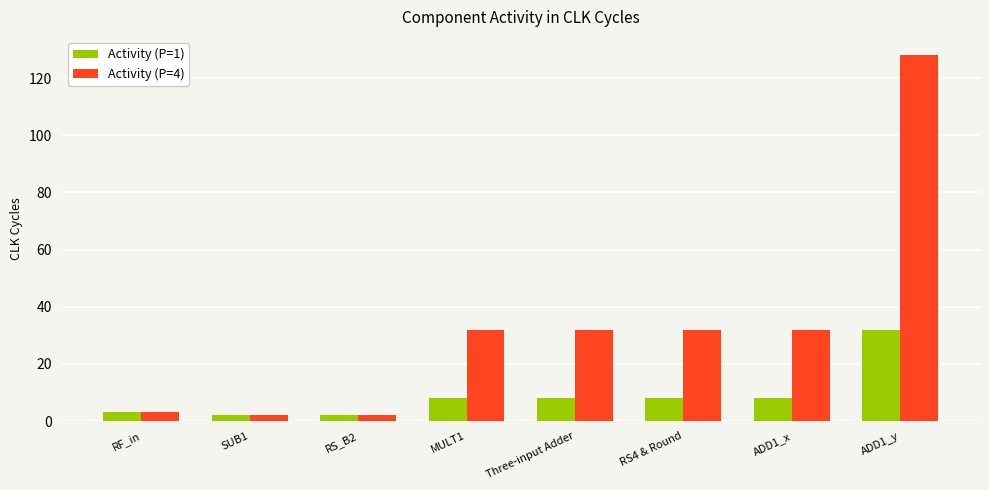

How many bars are there in total?

16